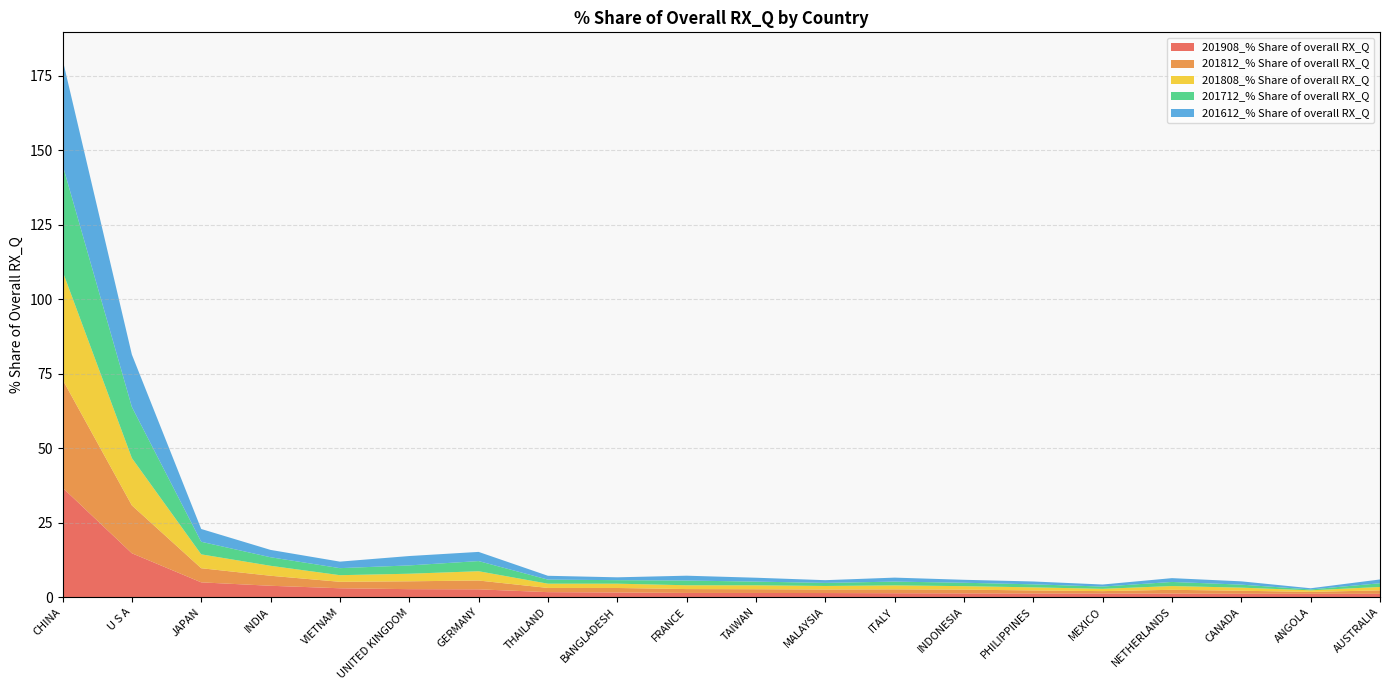

Reading left to right, list all the values displayed in this chart.

201908_% Share of overall RX_Q: 36.7	14.7	4.9	3.8	2.9	2.6	2.6	1.6	1.5	1.4	1.4	1.3	1.3	1.2	1.2	1.2	1.1	1.1	1.1	1.1
201812_% Share of overall RX_Q: 36.3	16.1	4.7	3.4	2.2	2.6	3.0	1.4	1.5	1.3	1.3	1.2	1.3	1.3	1.0	0.8	1.3	1.0	0.6	1.2
201808_% Share of overall RX_Q: 36.4	15.9	4.7	3.3	2.2	2.5	3.1	1.4	1.4	1.3	1.3	1.2	1.3	1.2	1.0	0.8	1.3	1.0	0.5	1.1
201712_% Share of overall RX_Q: 35.7	17.2	4.2	2.9	2.4	2.8	3.4	1.4	1.2	1.6	1.2	1.0	1.3	1.1	1.0	0.8	1.4	1.0	0.3	1.3
201612_% Share of overall RX_Q: 35.4	17.6	4.3	2.5	2.2	3.1	3.1	1.3	1.0	1.6	1.3	0.9	1.3	1.0	1.0	0.7	1.3	1.1	0.4	1.3